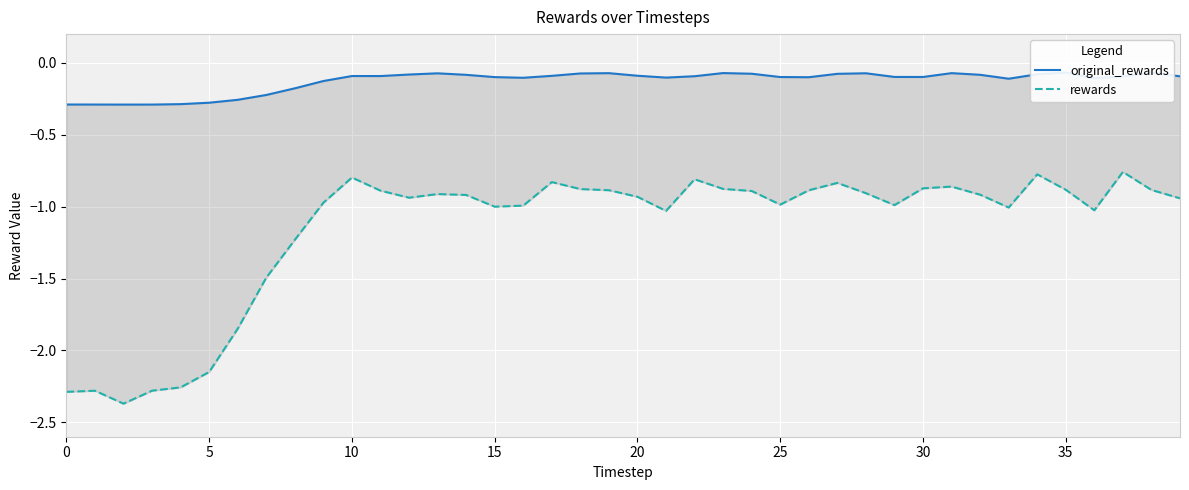

How many lines are shown in the chart?

2